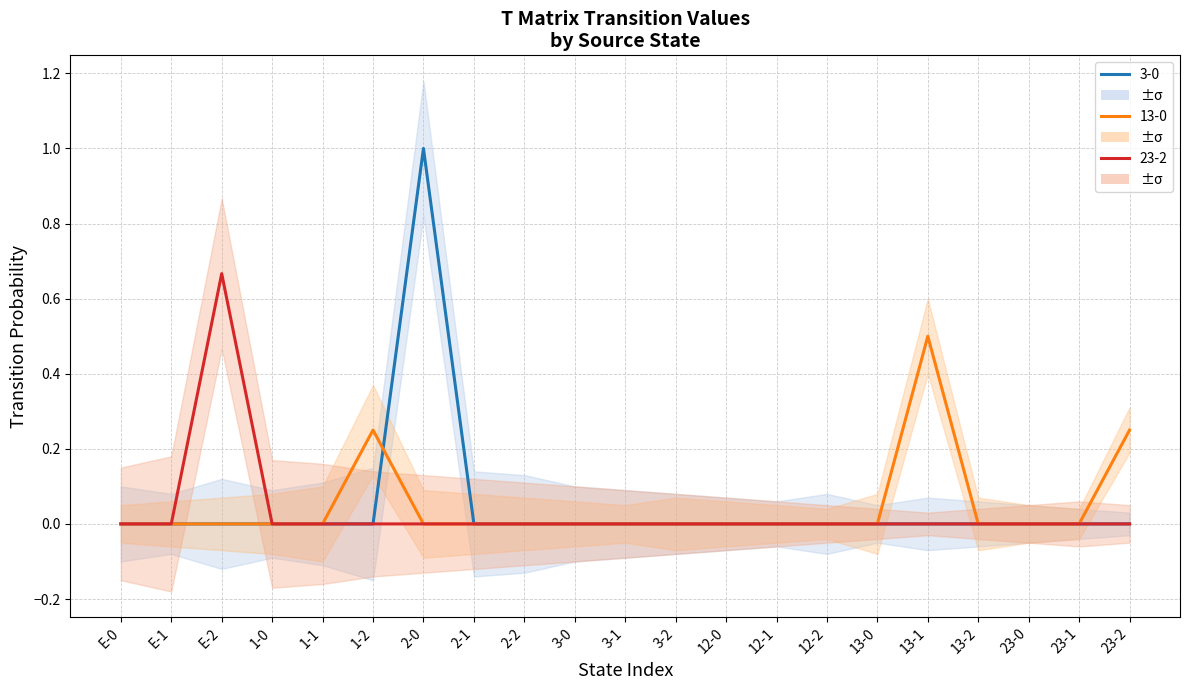

Where is the first local maximum for 23-2?

E-2